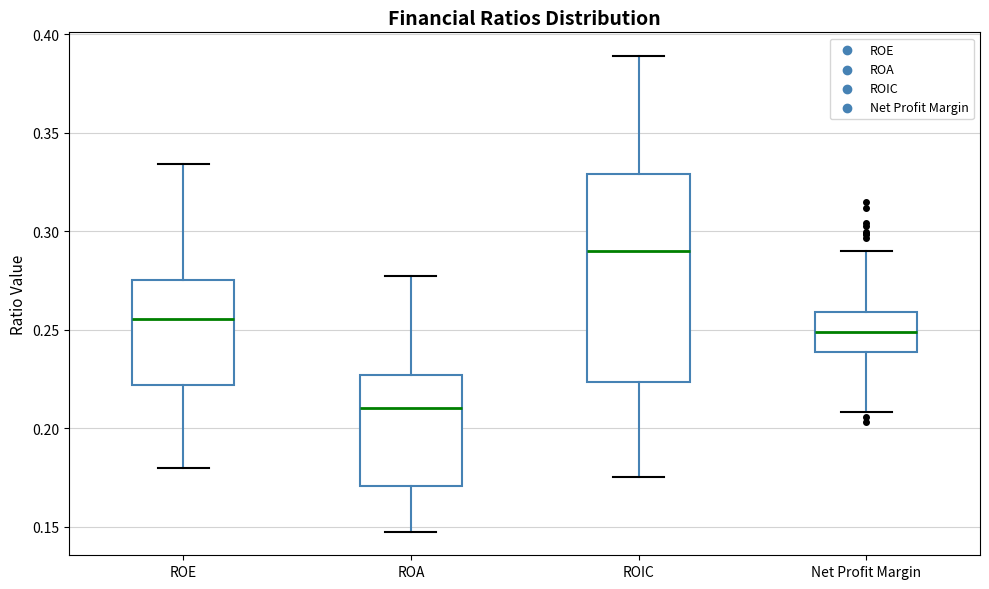

Which box is the tallest, from its lower edge to its upper edge?

ROIC